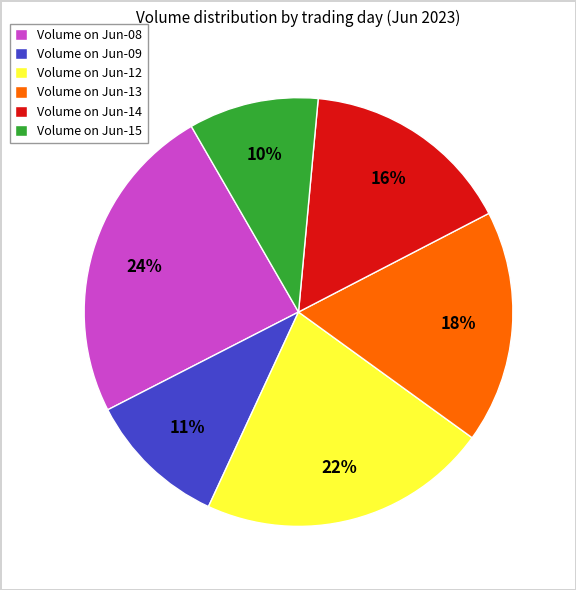

To the nearest percent, what portion does Volume on Jun-13 represent?

18%